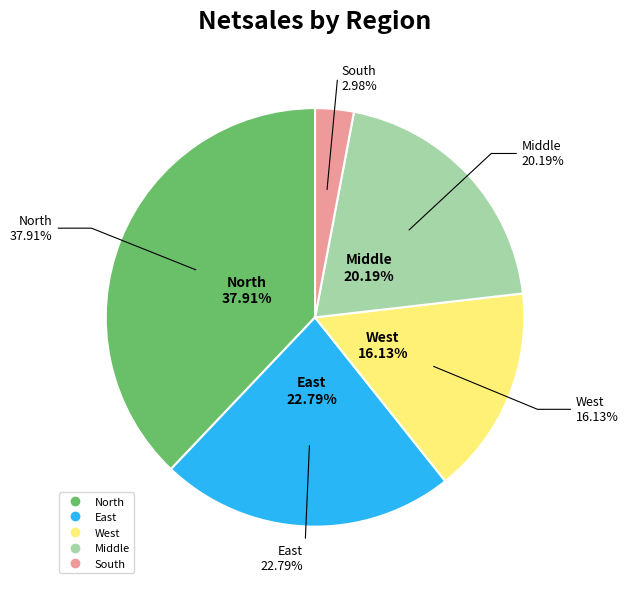

Is North the majority of the pie?

No